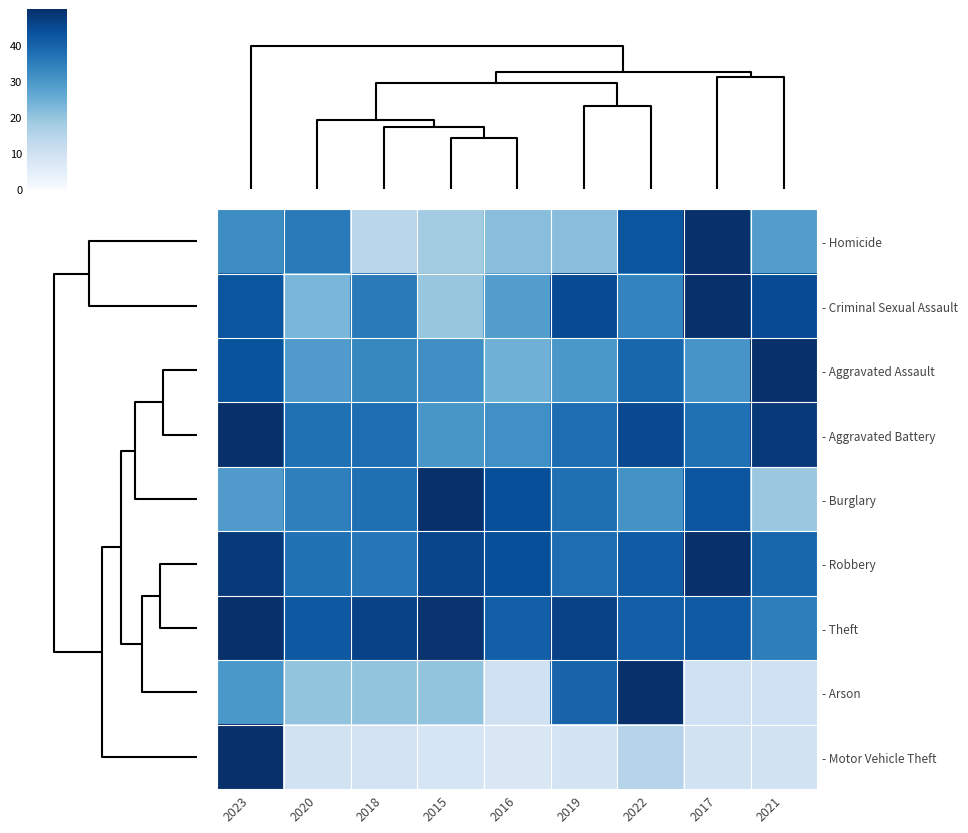

Which series has the largest total across all categories?

- Theft